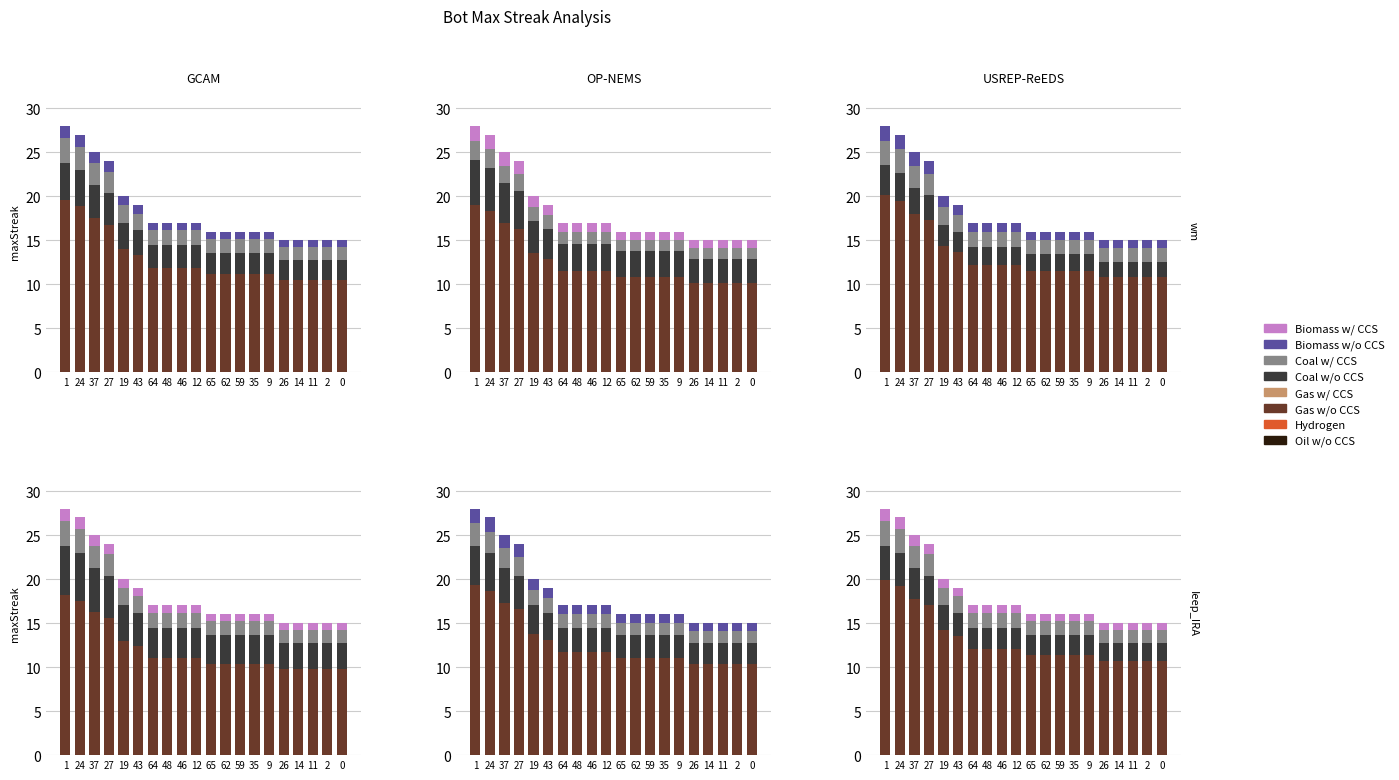

At which category is the sum across all series the highest?

1